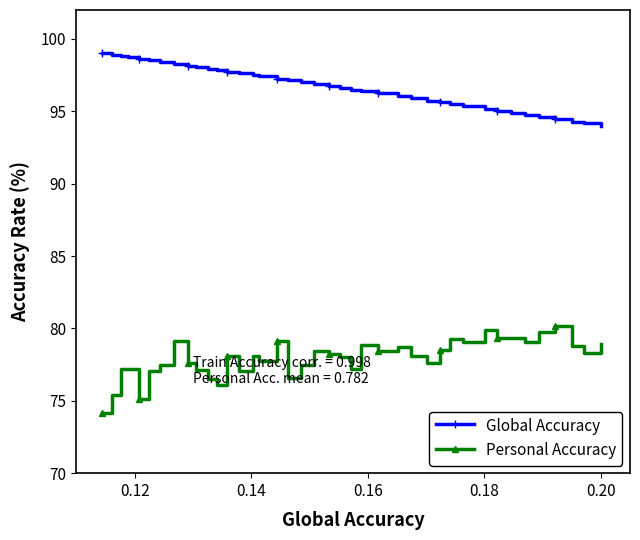

What is the difference between the maximum and minimum values in the Global Accuracy series?

5.0